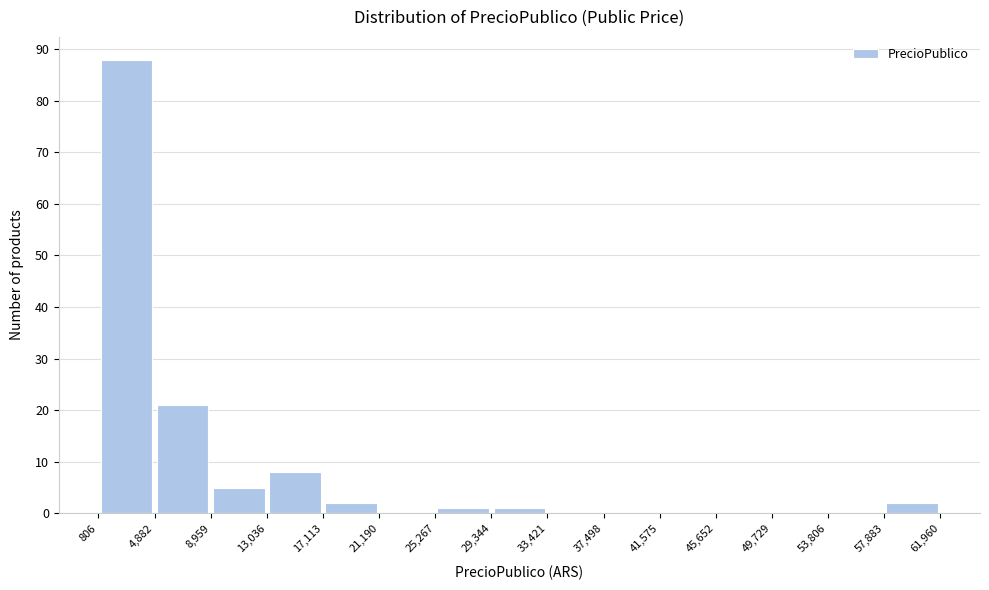

How tall is the bar that spans 806 to 4,882 on the x-axis? The values are not printed on the chart, so give them approximately, as read against the axis.

88